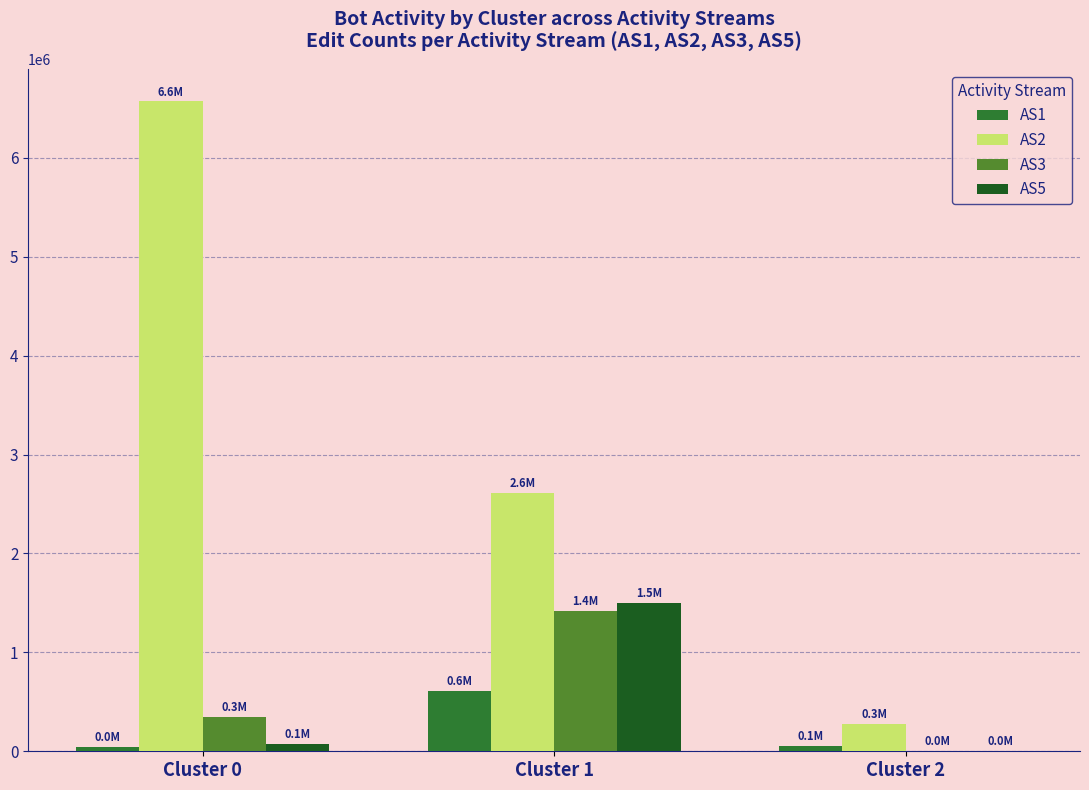

What is the sum of all AS2 values?

9463097